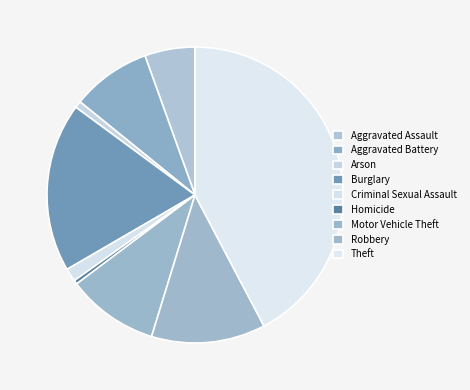

What portion of the pie excludes Motor Vehicle Theft?

90.0%